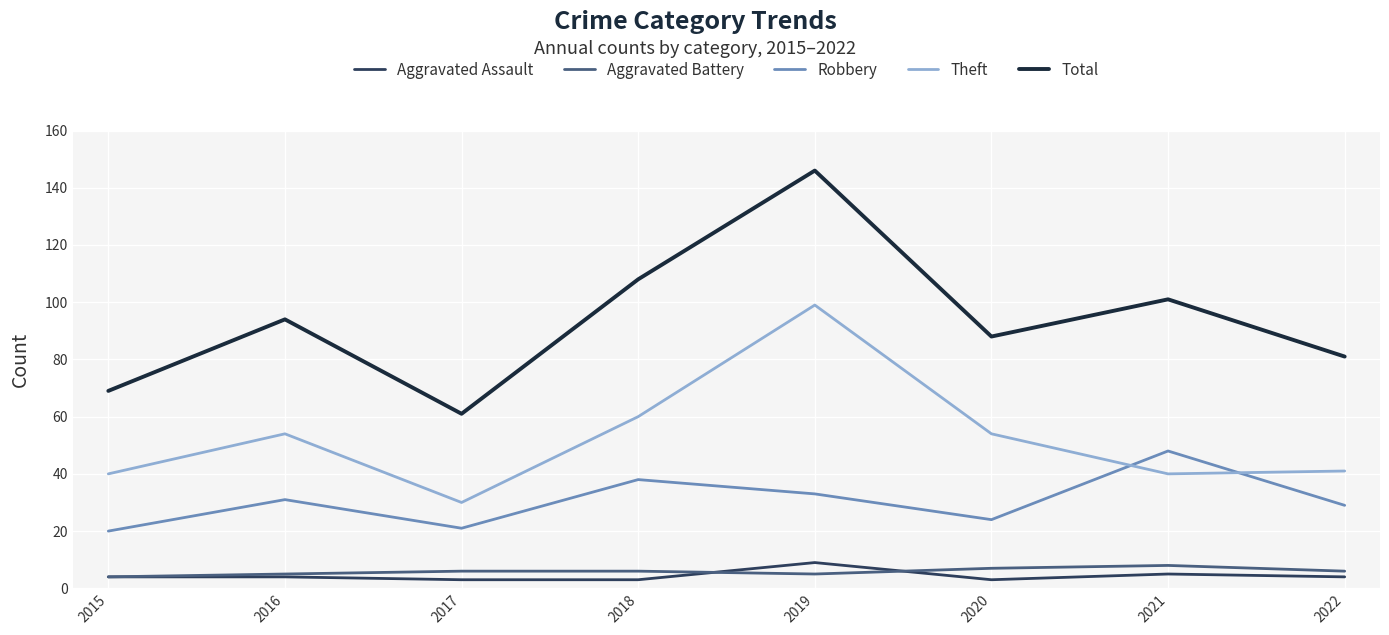

How many interior local valleys does the Total series have?

2